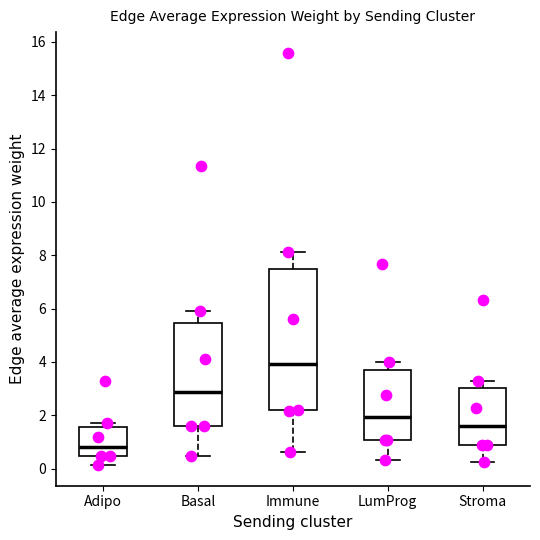

Which box is the tallest, from its lower edge to its upper edge?

Immune